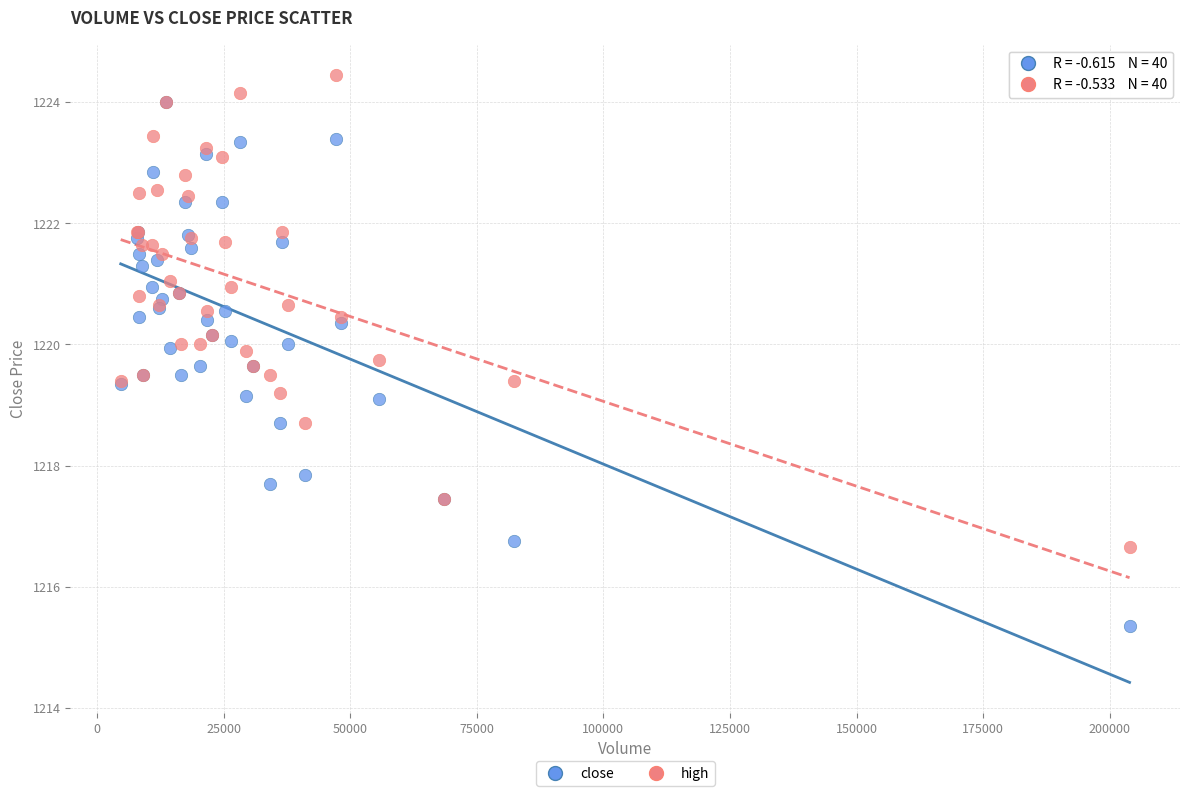

What are all the series names shown in the legend?

close, high